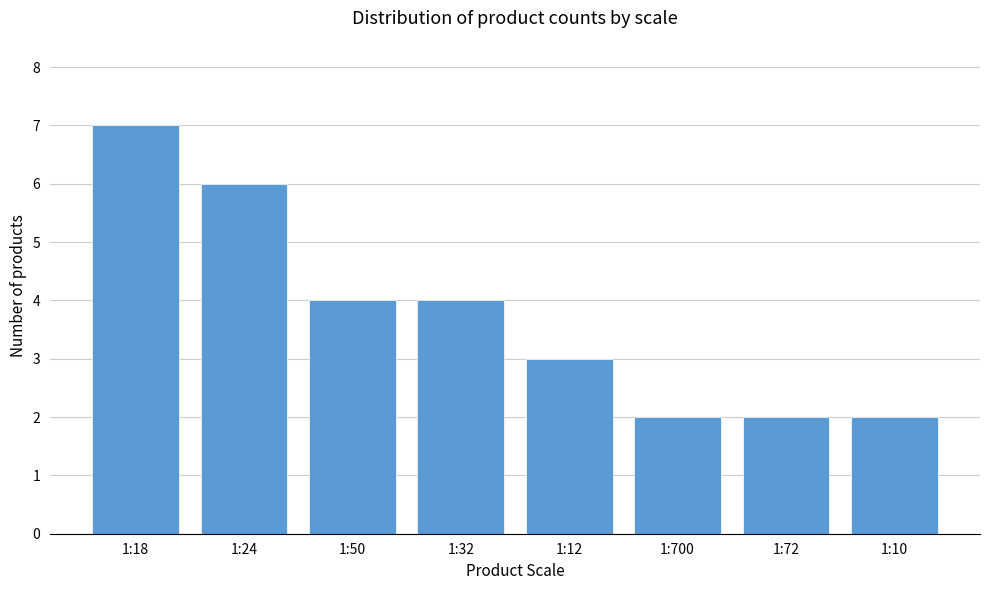

Reading left to right, transcribe all the data shown in this chart.

1:18=7	1:24=6	1:50=4	1:32=4	1:12=3	1:700=2	1:72=2	1:10=2